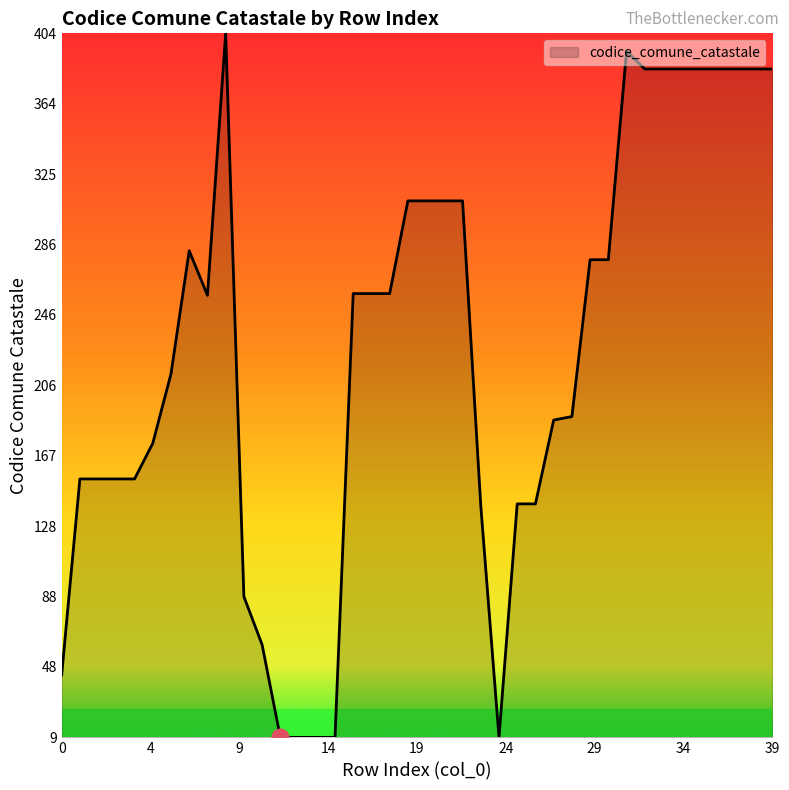

What is the maximum value shown in the chart?

404